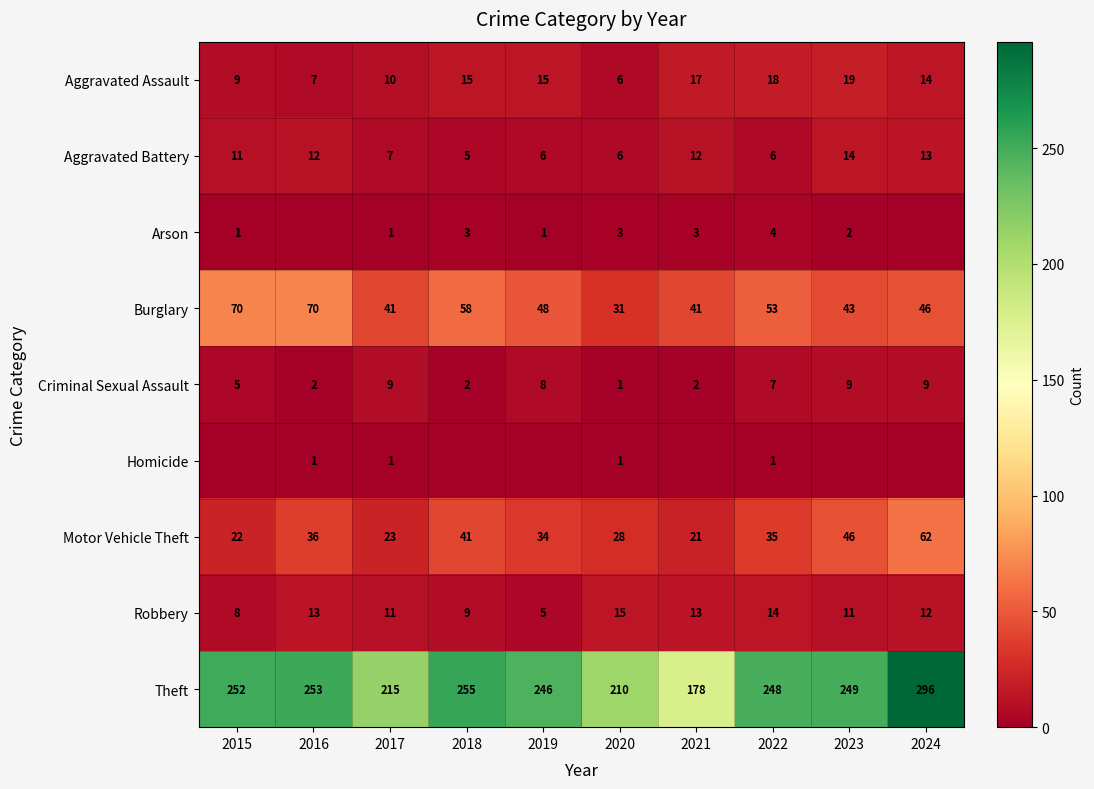

At how many categories does at least one series exceed 59?

10